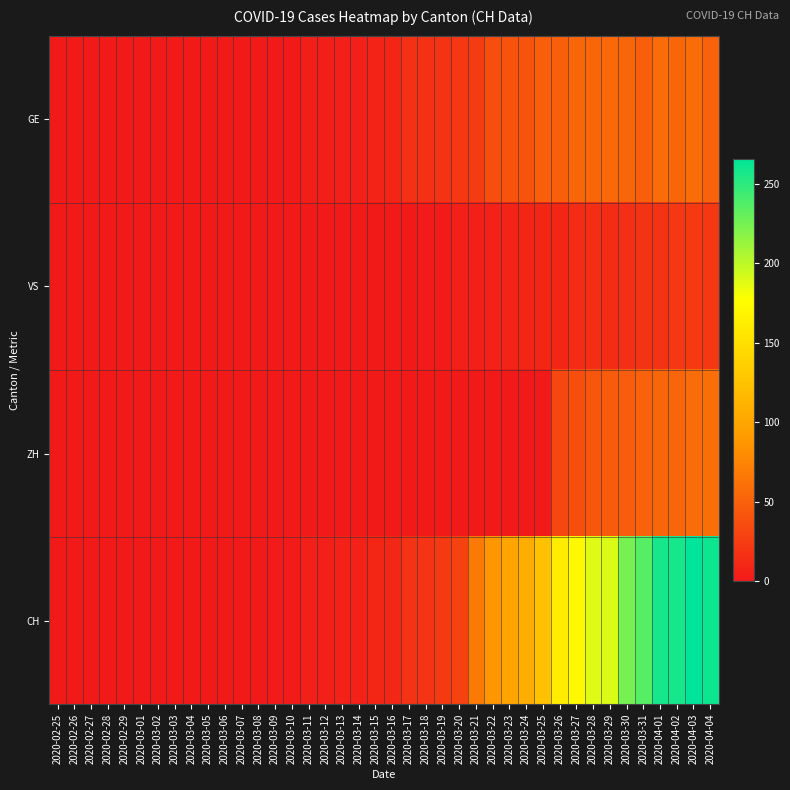

Reading left to right, what are all the values shown in this chart?

GE: 2020-02-25=0	2020-02-26=0	2020-02-27=0	2020-02-28=0	2020-02-29=0	2020-03-01=0	2020-03-02=0	2020-03-03=0	2020-03-04=0	2020-03-05=0	2020-03-06=0	2020-03-07=0	2020-03-08=0	2020-03-09=1	2020-03-10=1	2020-03-11=4	2020-03-12=4	2020-03-13=5	2020-03-14=5	2020-03-15=8	2020-03-16=9	2020-03-17=17	2020-03-18=17	2020-03-19=18	2020-03-20=21	2020-03-21=24	2020-03-22=36	2020-03-23=41	2020-03-24=41	2020-03-25=48	2020-03-26=48	2020-03-27=54	2020-03-28=54	2020-03-29=55	2020-03-30=54	2020-03-31=49	2020-04-01=58	2020-04-02=54	2020-04-03=58	2020-04-04=51
VS: 2020-02-25=0	2020-02-26=0	2020-02-27=0	2020-02-28=0	2020-02-29=0	2020-03-01=0	2020-03-02=0	2020-03-03=0	2020-03-04=0	2020-03-05=0	2020-03-06=0	2020-03-07=0	2020-03-08=0	2020-03-09=1	2020-03-10=1	2020-03-11=1	2020-03-12=1	2020-03-13=1	2020-03-14=1	2020-03-15=1	2020-03-16=1	2020-03-17=1	2020-03-18=2	2020-03-19=2	2020-03-20=5	2020-03-21=5	2020-03-22=6	2020-03-23=7	2020-03-24=9	2020-03-25=9	2020-03-26=9	2020-03-27=14	2020-03-28=15	2020-03-29=14	2020-03-30=16	2020-03-31=18	2020-04-01=18	2020-04-02=21	2020-04-03=23	2020-04-04=21
ZH: 2020-02-25=0	2020-02-26=0	2020-02-27=0	2020-02-28=0	2020-02-29=0	2020-03-01=0	2020-03-02=0	2020-03-03=0	2020-03-04=0	2020-03-05=0	2020-03-06=0	2020-03-07=0	2020-03-08=0	2020-03-09=0	2020-03-10=0	2020-03-11=0	2020-03-12=0	2020-03-13=0	2020-03-14=0	2020-03-15=0	2020-03-16=0	2020-03-17=0	2020-03-18=0	2020-03-19=0	2020-03-20=0	2020-03-21=0	2020-03-22=0	2020-03-23=0	2020-03-24=0	2020-03-25=0	2020-03-26=32	2020-03-27=37	2020-03-28=42	2020-03-29=46	2020-03-30=47	2020-03-31=51	2020-04-01=54	2020-04-02=53	2020-04-03=57	2020-04-04=59
CH: 2020-02-25=0	2020-02-26=0	2020-02-27=0	2020-02-28=0	2020-02-29=0	2020-03-01=0	2020-03-02=0	2020-03-03=0	2020-03-04=0	2020-03-05=0	2020-03-06=0	2020-03-07=0	2020-03-08=0	2020-03-09=2	2020-03-10=2	2020-03-11=5	2020-03-12=5	2020-03-13=6	2020-03-14=6	2020-03-15=9	2020-03-16=10	2020-03-17=18	2020-03-18=19	2020-03-19=23	2020-03-20=28	2020-03-21=68	2020-03-22=87	2020-03-23=99	2020-03-24=106	2020-03-25=124	2020-03-26=161	2020-03-27=173	2020-03-28=189	2020-03-29=190	2020-03-30=224	2020-03-31=236	2020-04-01=258	2020-04-02=258	2020-04-03=266	2020-04-04=261